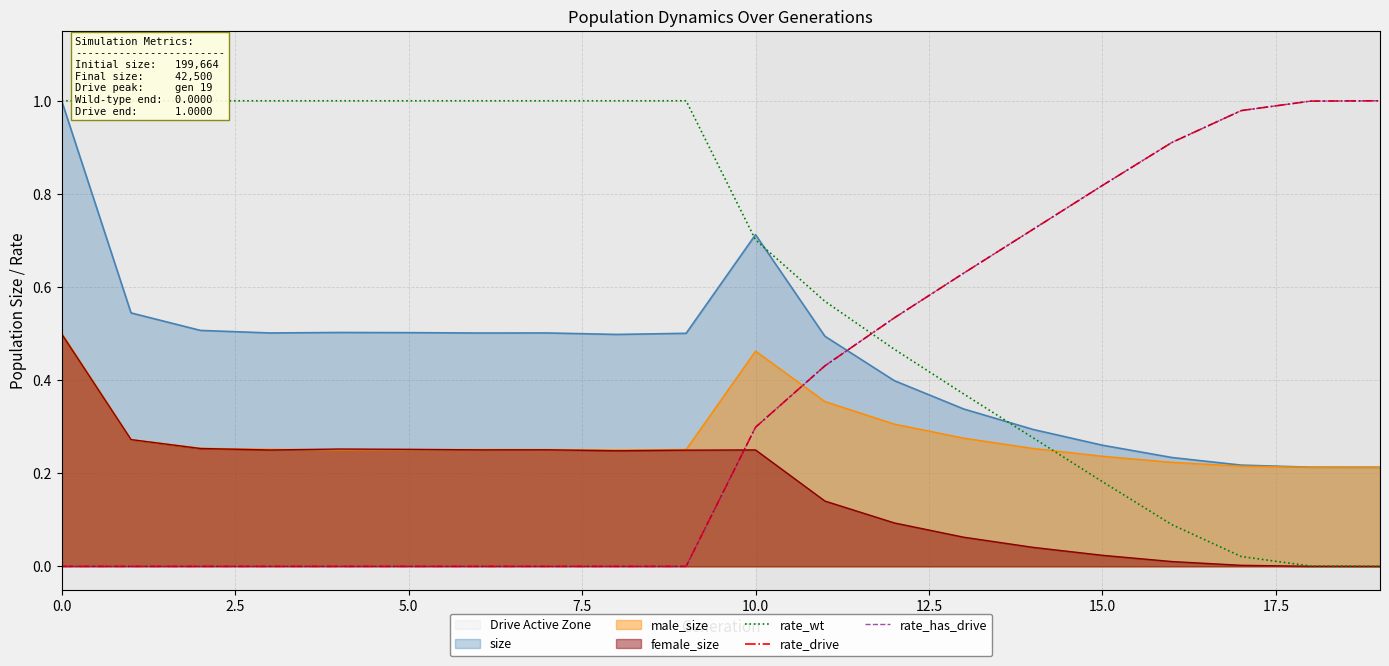

The rate_drive series shows 0.3 at 13. True or false?

False